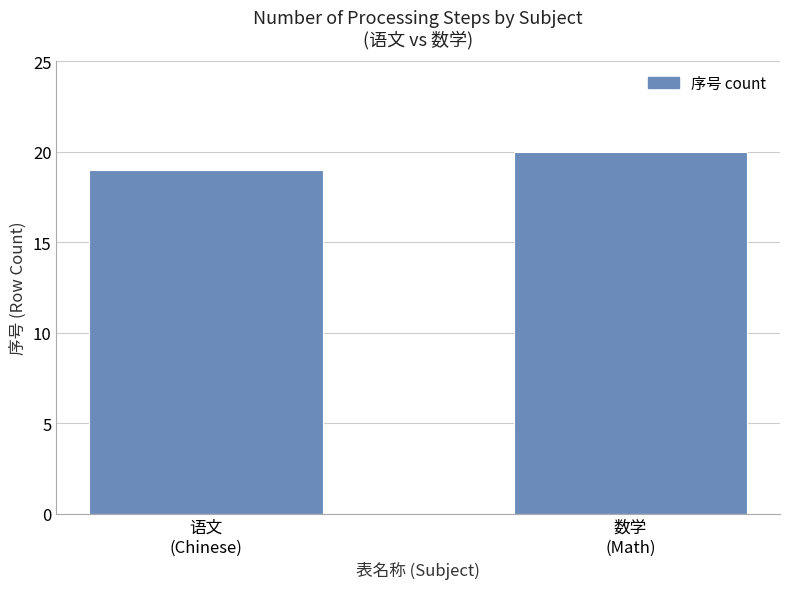

How many data points does each series have?

2